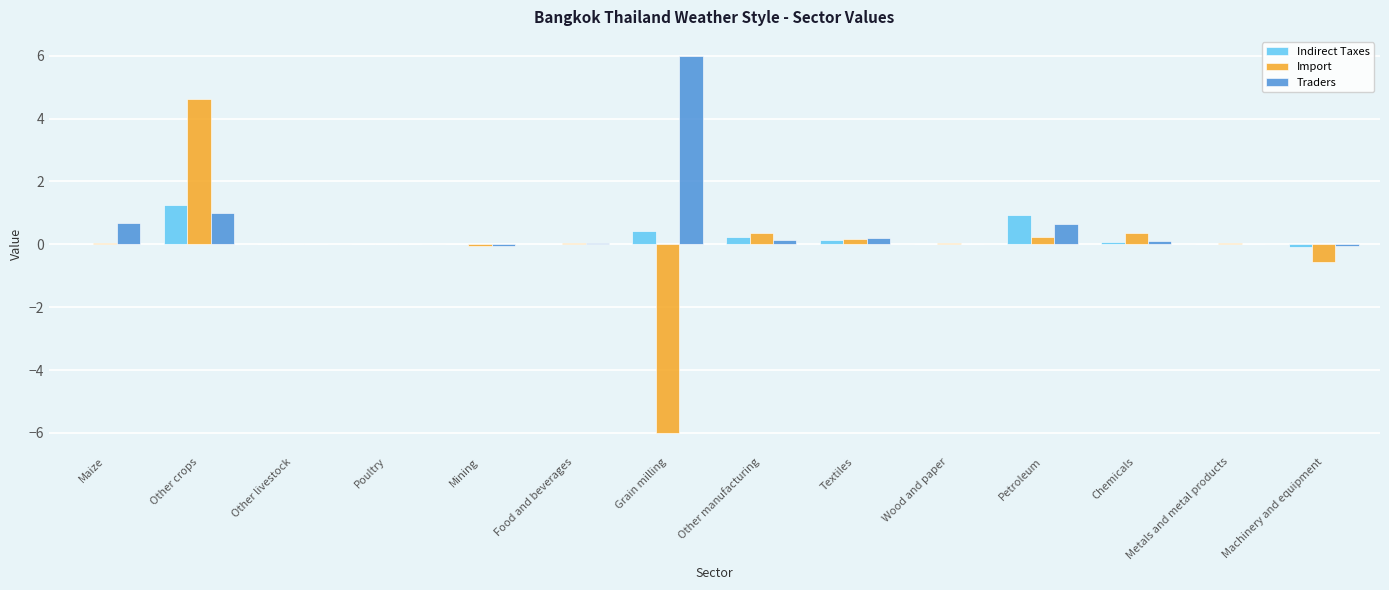

What is the sum of all Indirect Taxes values?

3.0